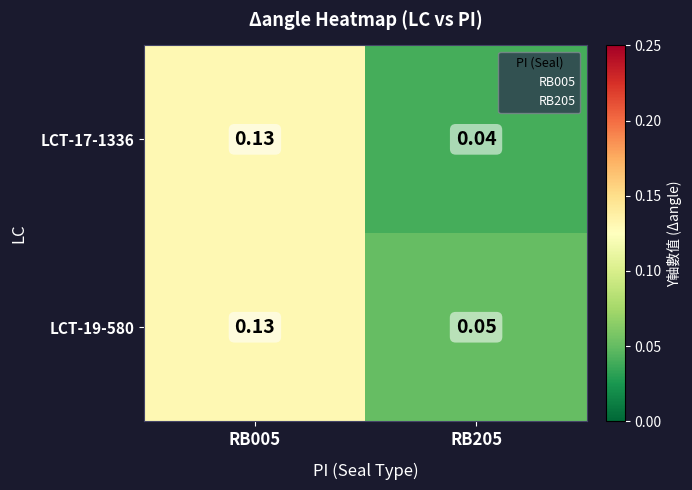

Is the value of LCT-17-1336 at RB205 greater than the value of LCT-19-580 at RB205?

No